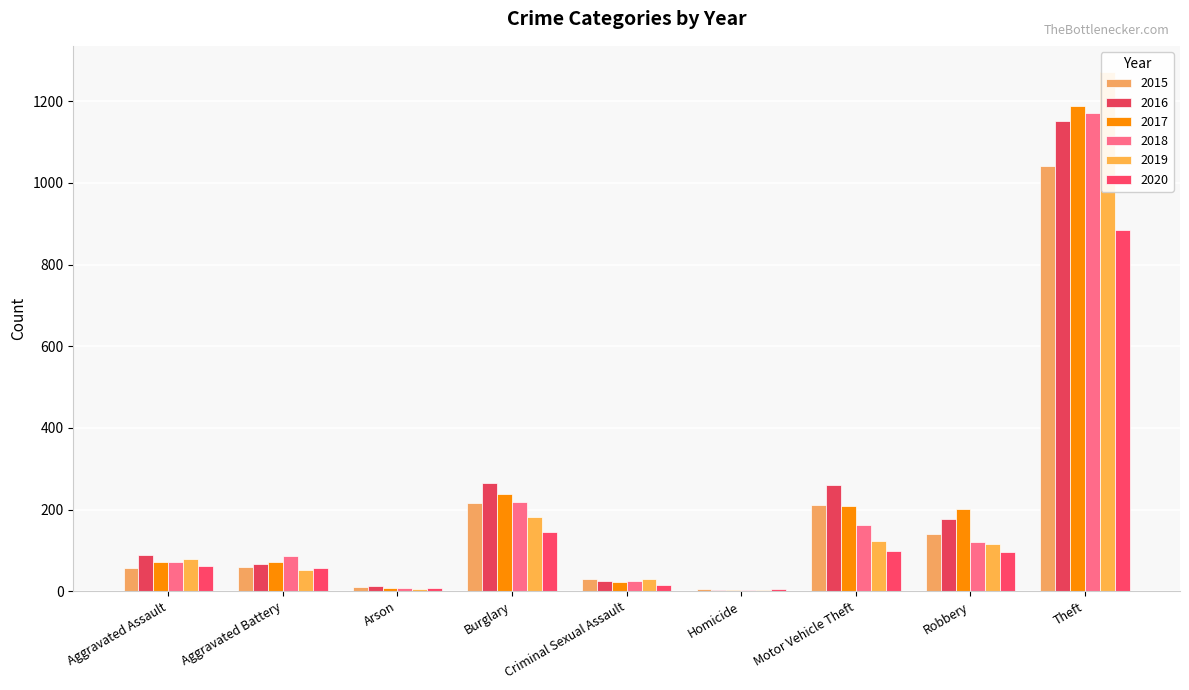

What position from the left is Criminal Sexual Assault?

5